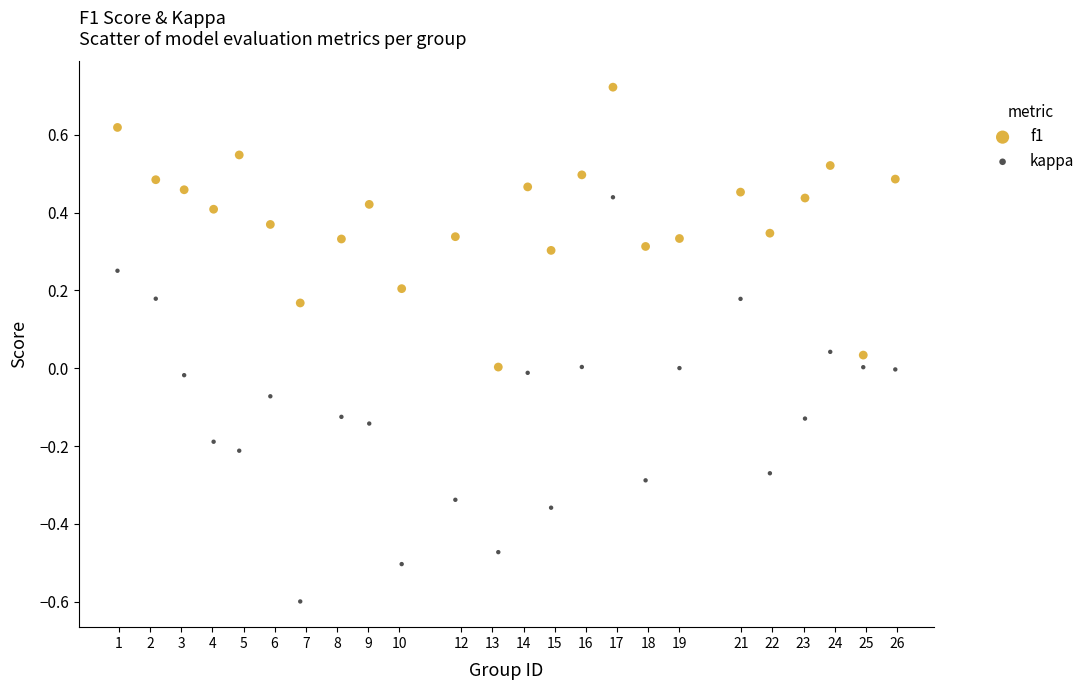

What is the X range (max minus min) for the scatter plot?

25.0